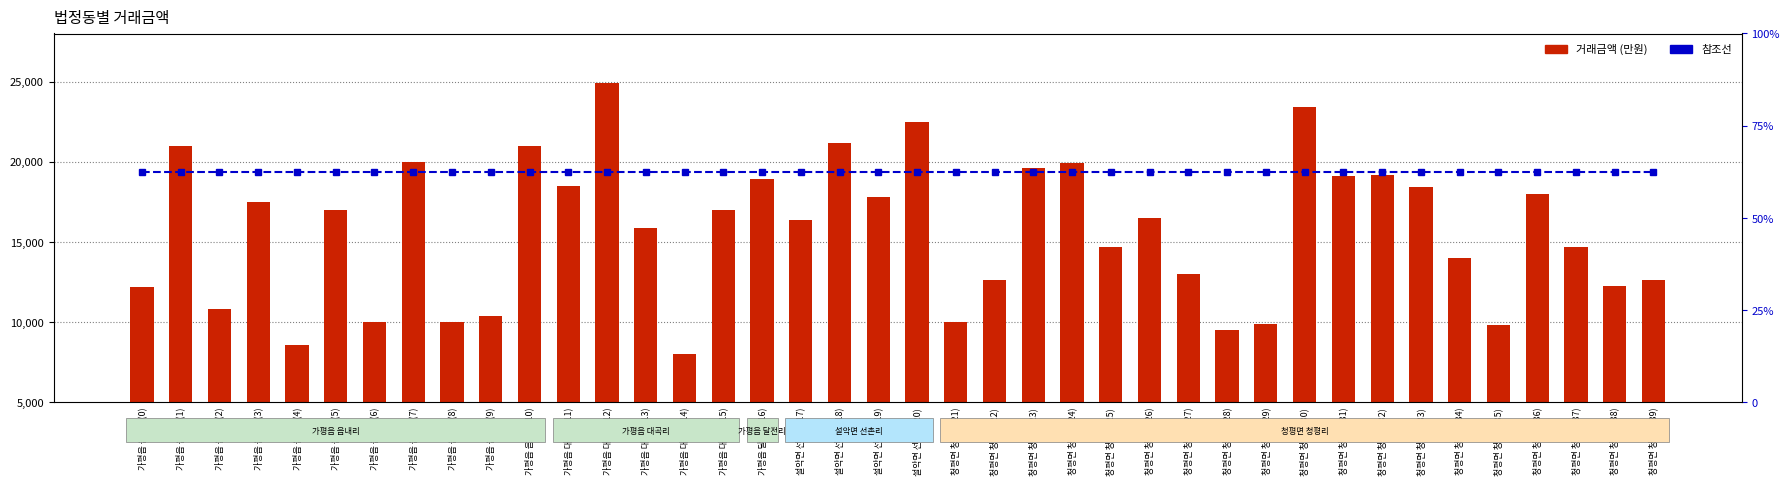

Does the chart contain any negative values?

No